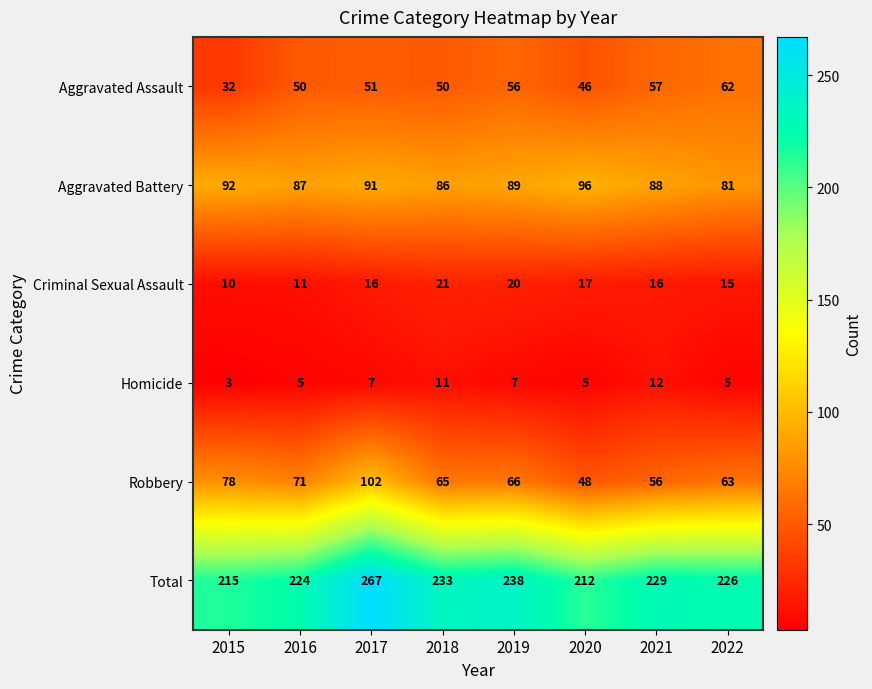

What is the maximum value for Homicide?

12